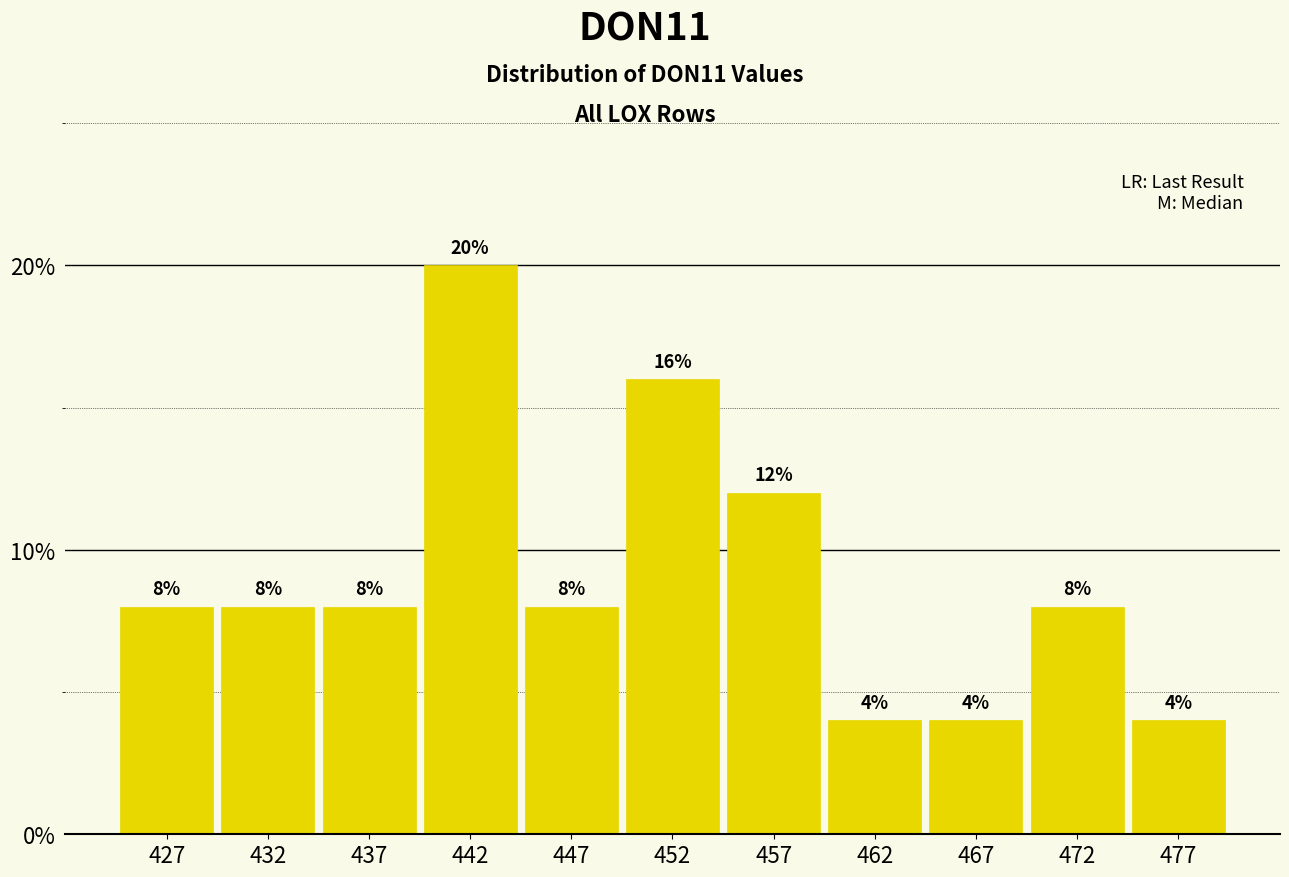

Reading left to right, extract all data points from this chart.

8	8	8	20	8	16	12	4	4	8	4